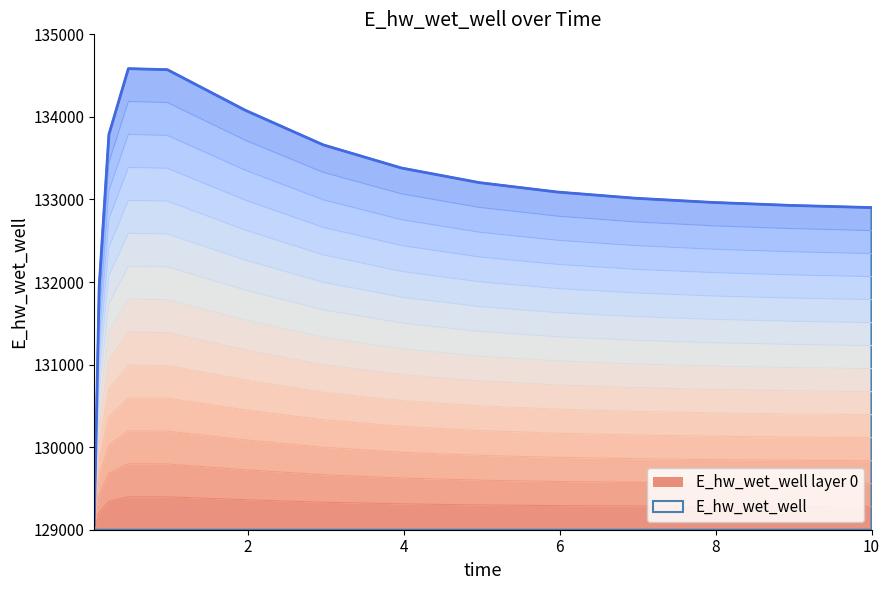

True or false: the data shows 90180.2 at 10.0.

False